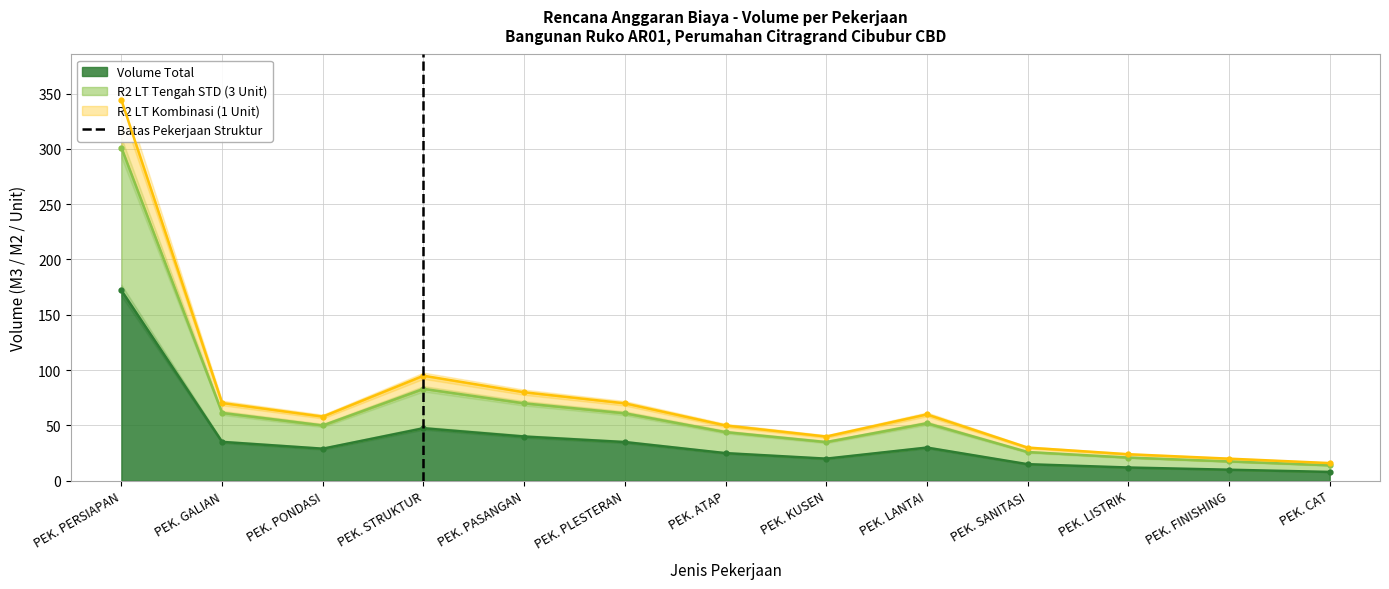

The Volume Total series shows 25.0 at PEK. ATAP. True or false?

True